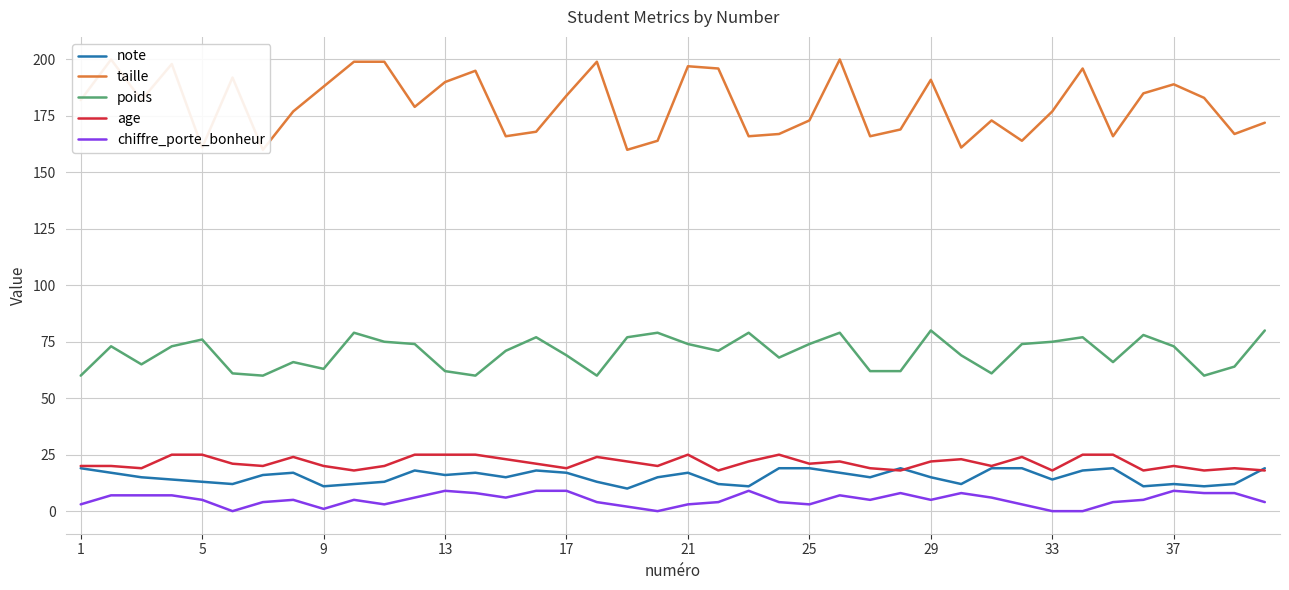

True or false: poids and age cross at least once.

False